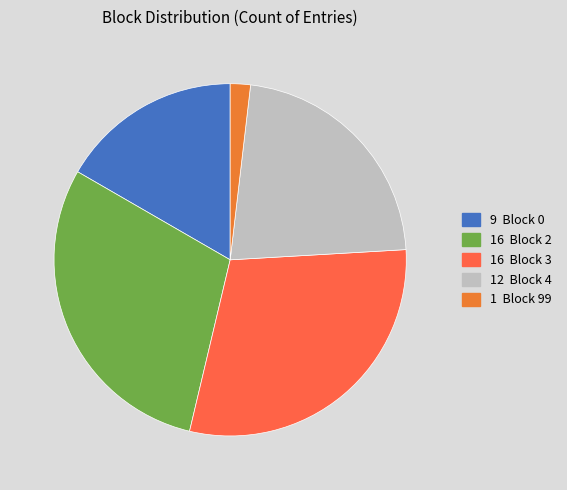

How many slices are in this pie chart?

5